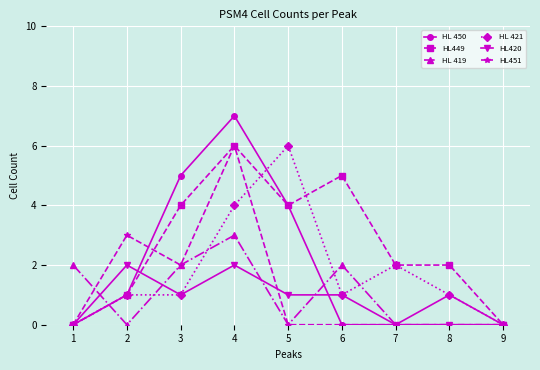

What is the highest value of the HL 450 series?

7